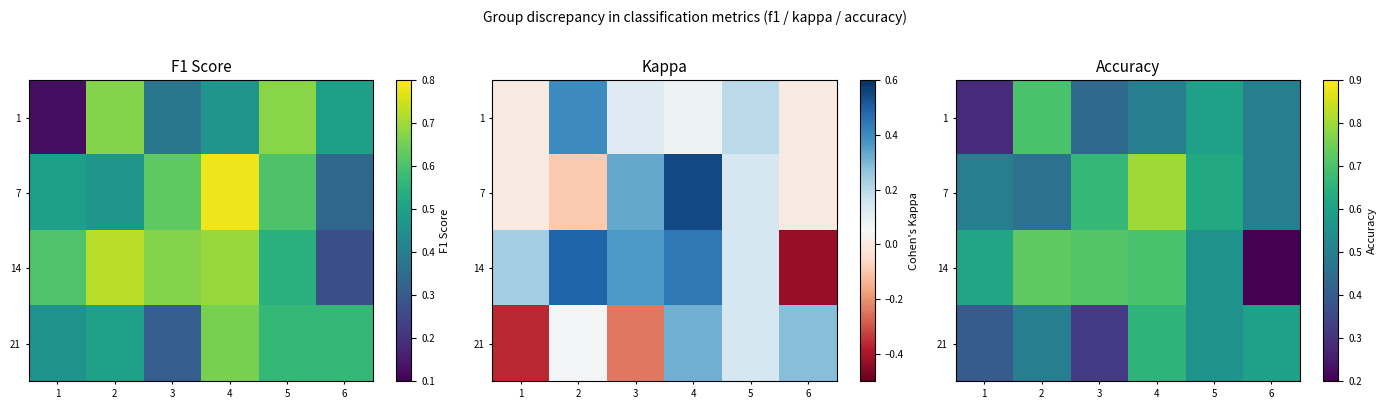

What is the difference between the 21 values at 4 and 6?

0.1